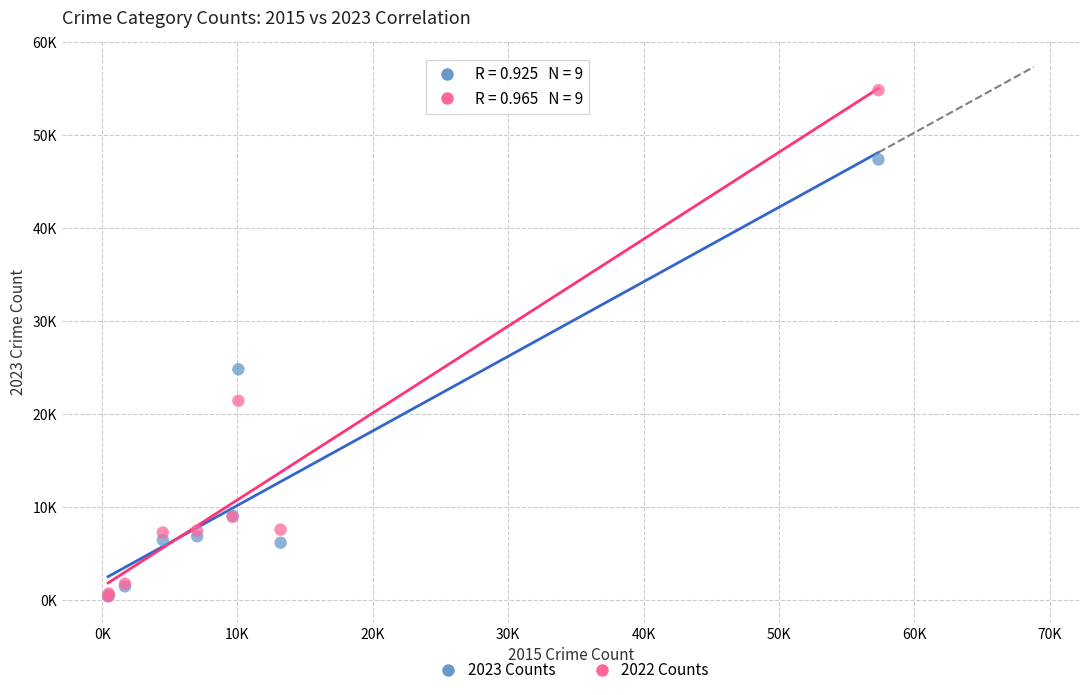

What are all the series names shown in the legend?

2023 Counts, 2022 Counts